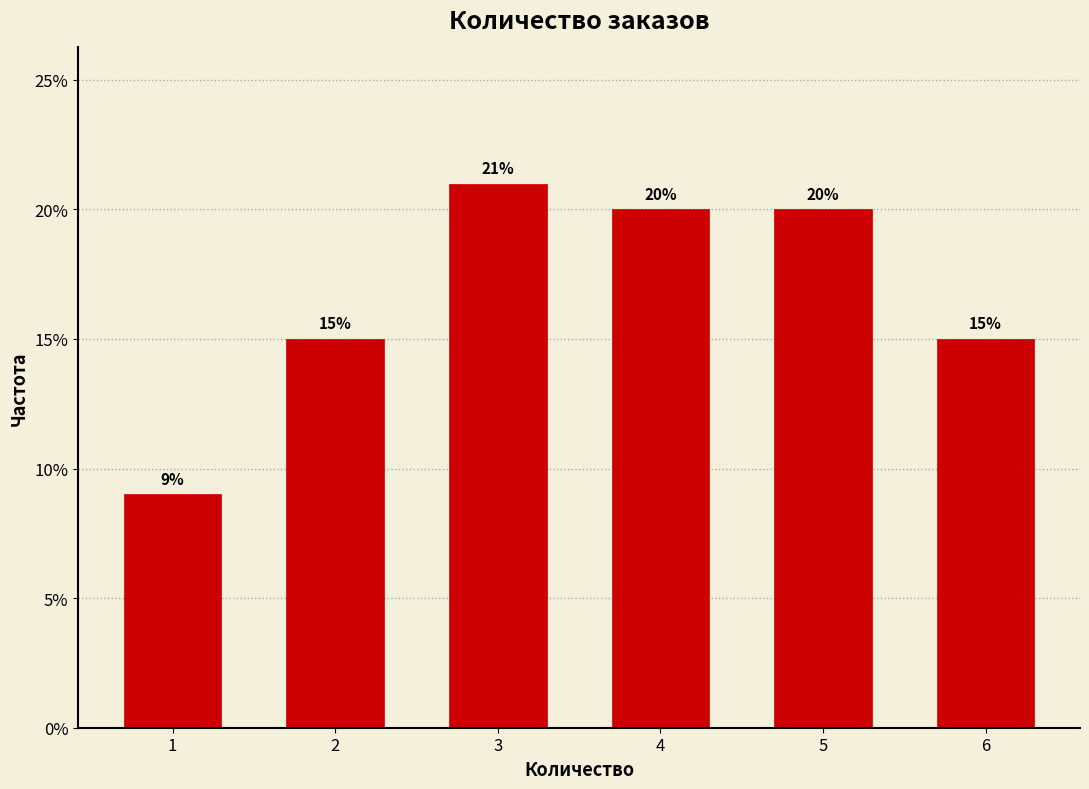

Does the chart contain any negative values?

No